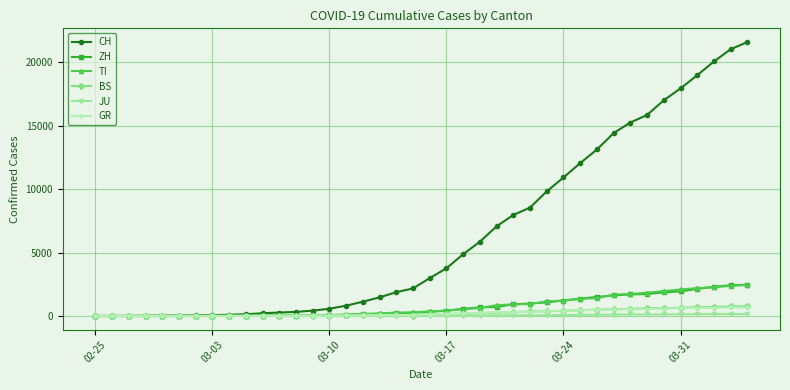

Is this an area chart (filled region under the line)?

No